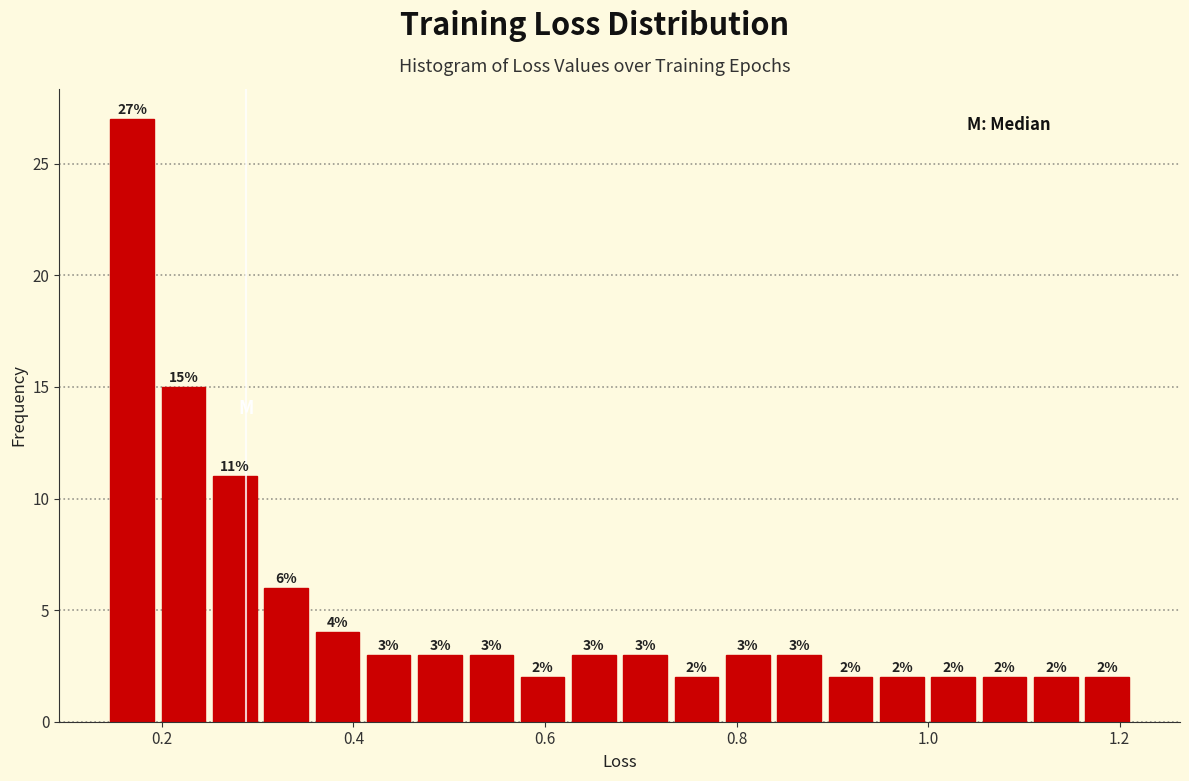

Around what value on the x-axis is the tallest bar? Give the approximate position of its centre, as read against the axis.

0.16